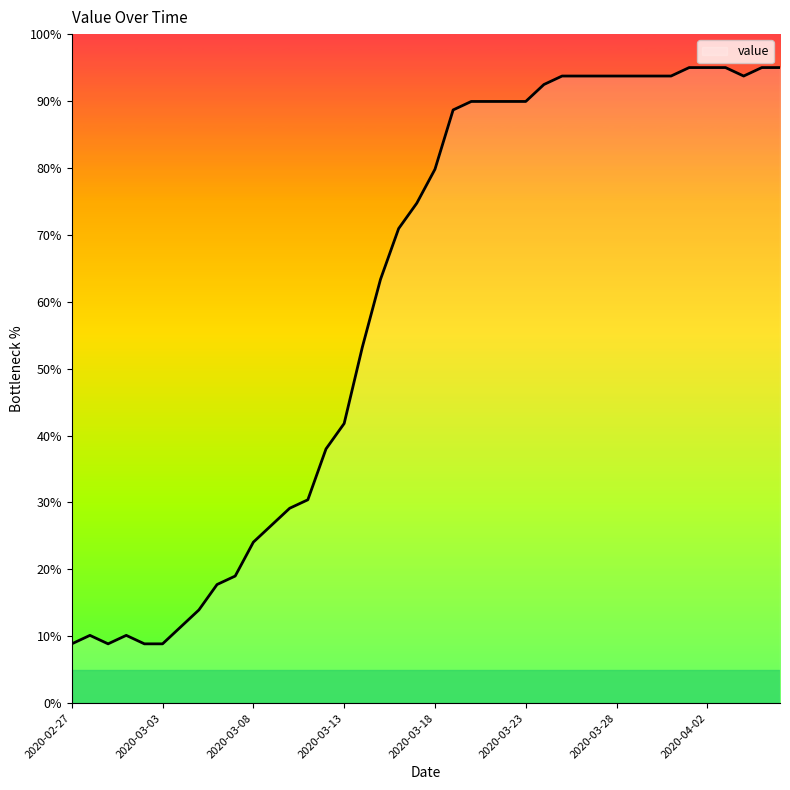

What is the difference between the second highest and second lowest values?

86.1